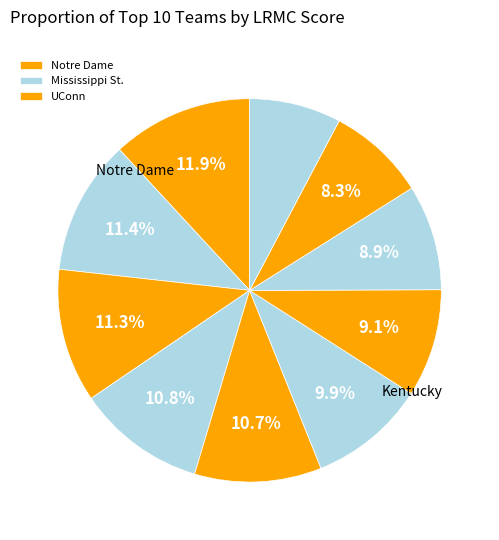

How many slices are in this pie chart?

10